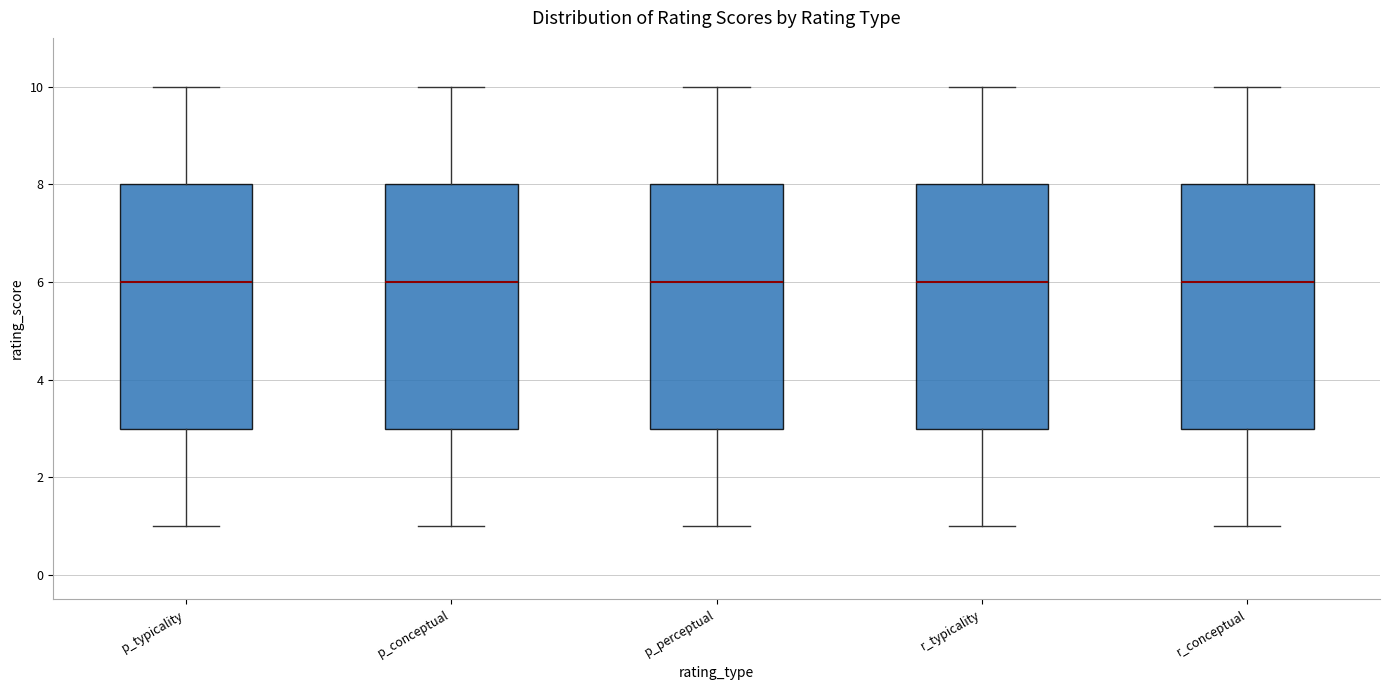

Where is the lower edge of the box for p_conceptual on the y-axis? The values are not printed on the chart, so give them approximately, as read against the axis.

3